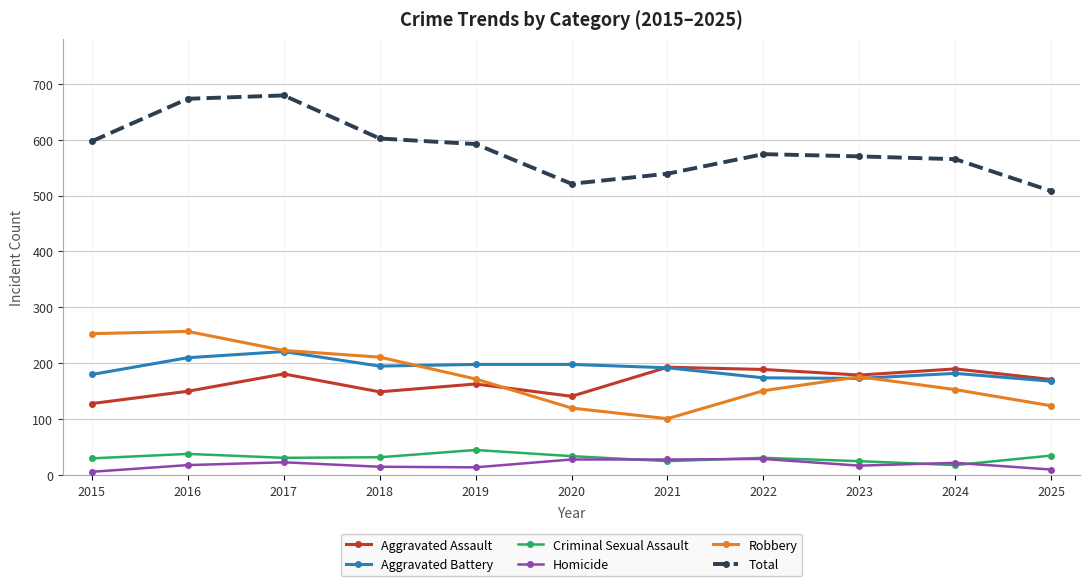

How many categories are shown in the chart?

11